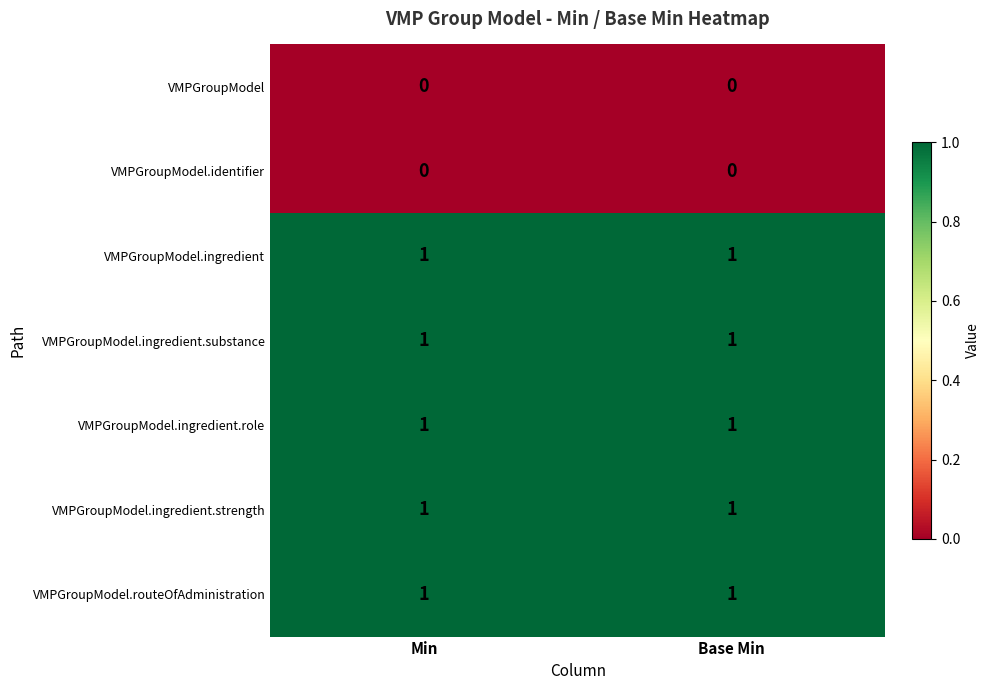

Reading right to left, extract all data points from this chart.

VMPGroupModel: Base Min=0	Min=0
VMPGroupModel.identifier: Base Min=0	Min=0
VMPGroupModel.ingredient: Base Min=1	Min=1
VMPGroupModel.ingredient.substance: Base Min=1	Min=1
VMPGroupModel.ingredient.role: Base Min=1	Min=1
VMPGroupModel.ingredient.strength: Base Min=1	Min=1
VMPGroupModel.routeOfAdministration: Base Min=1	Min=1